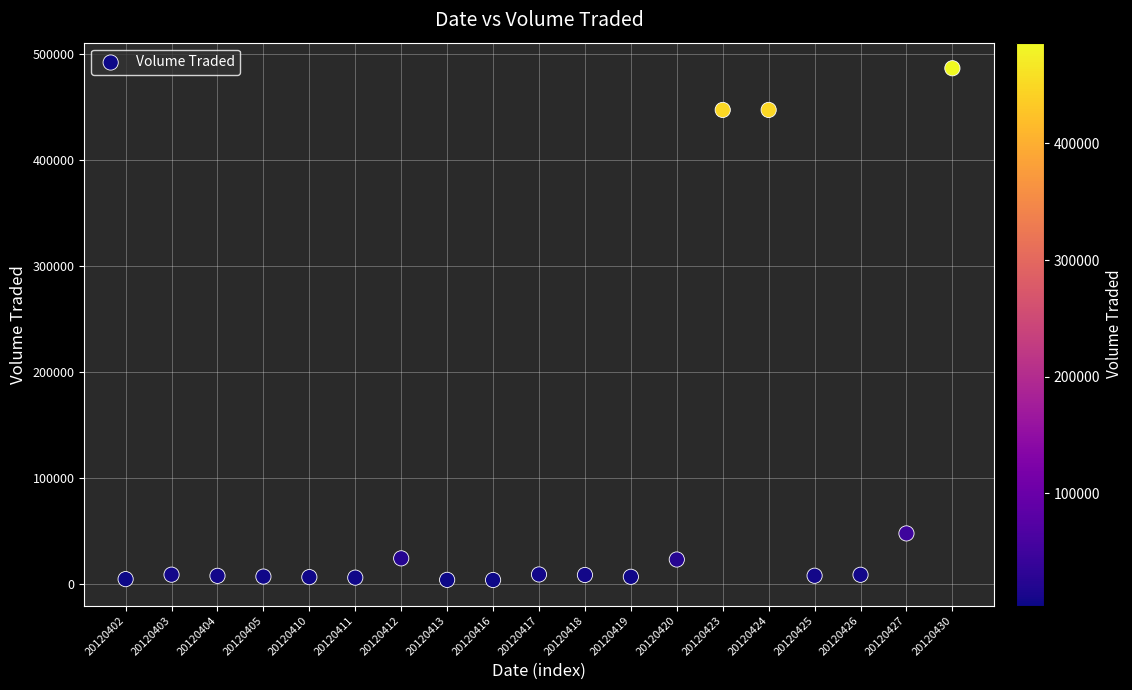

What is the range of Y values (max minus min)?

482500